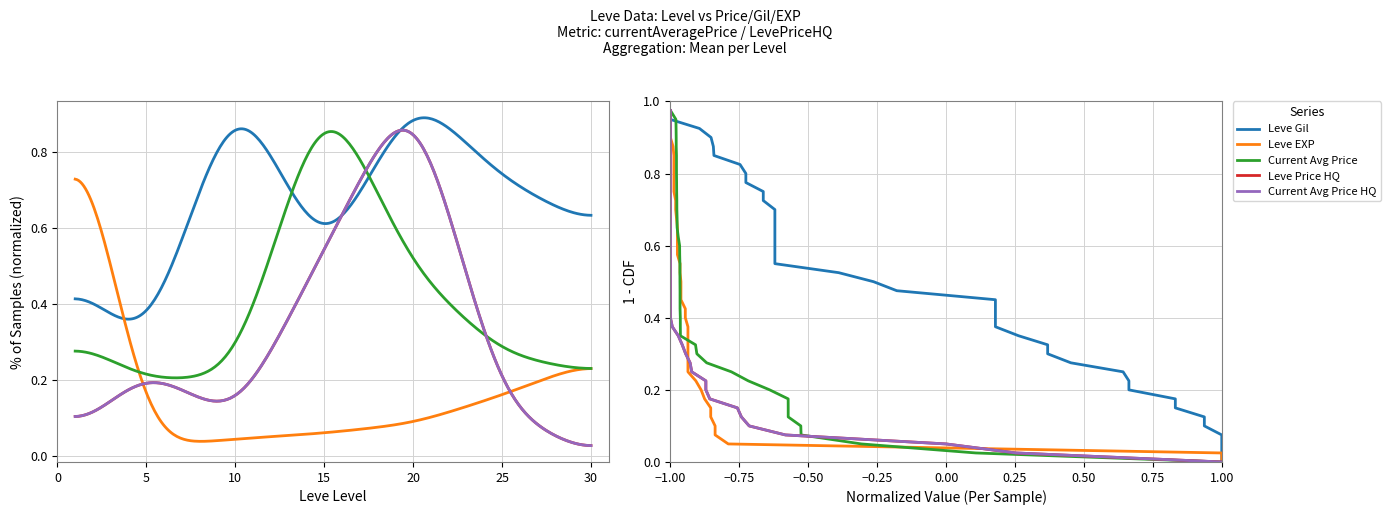

True or false: currentAveragePriceHQ has more than 0 interior local peaks.

False